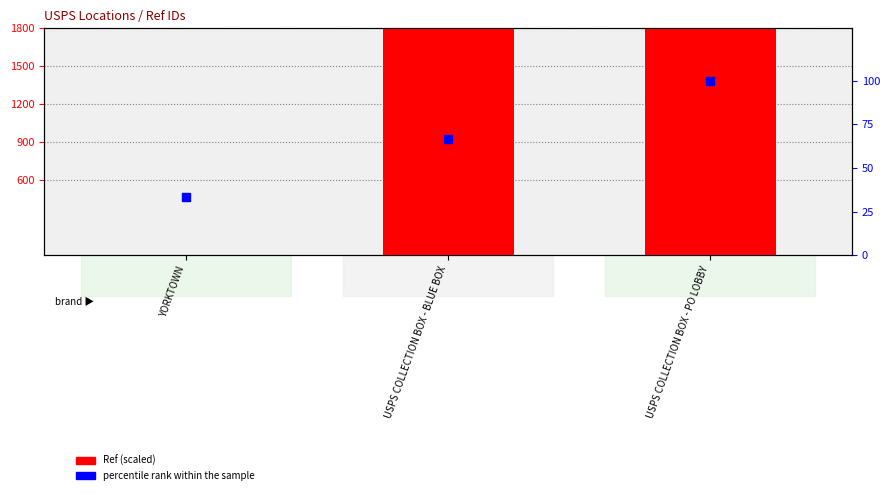

Which series reaches the maximum Y coordinate?

Ref (scaled)